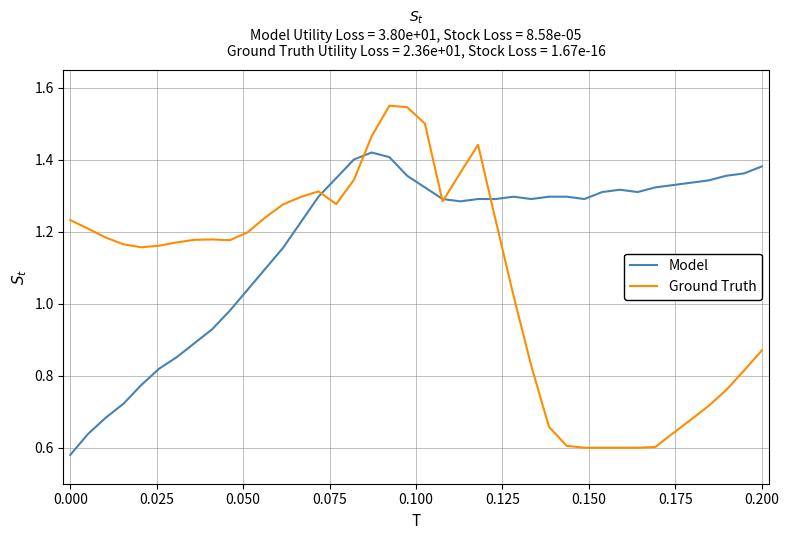

Rank the series by their maximum value, from highest to lowest.

Ground Truth, Model